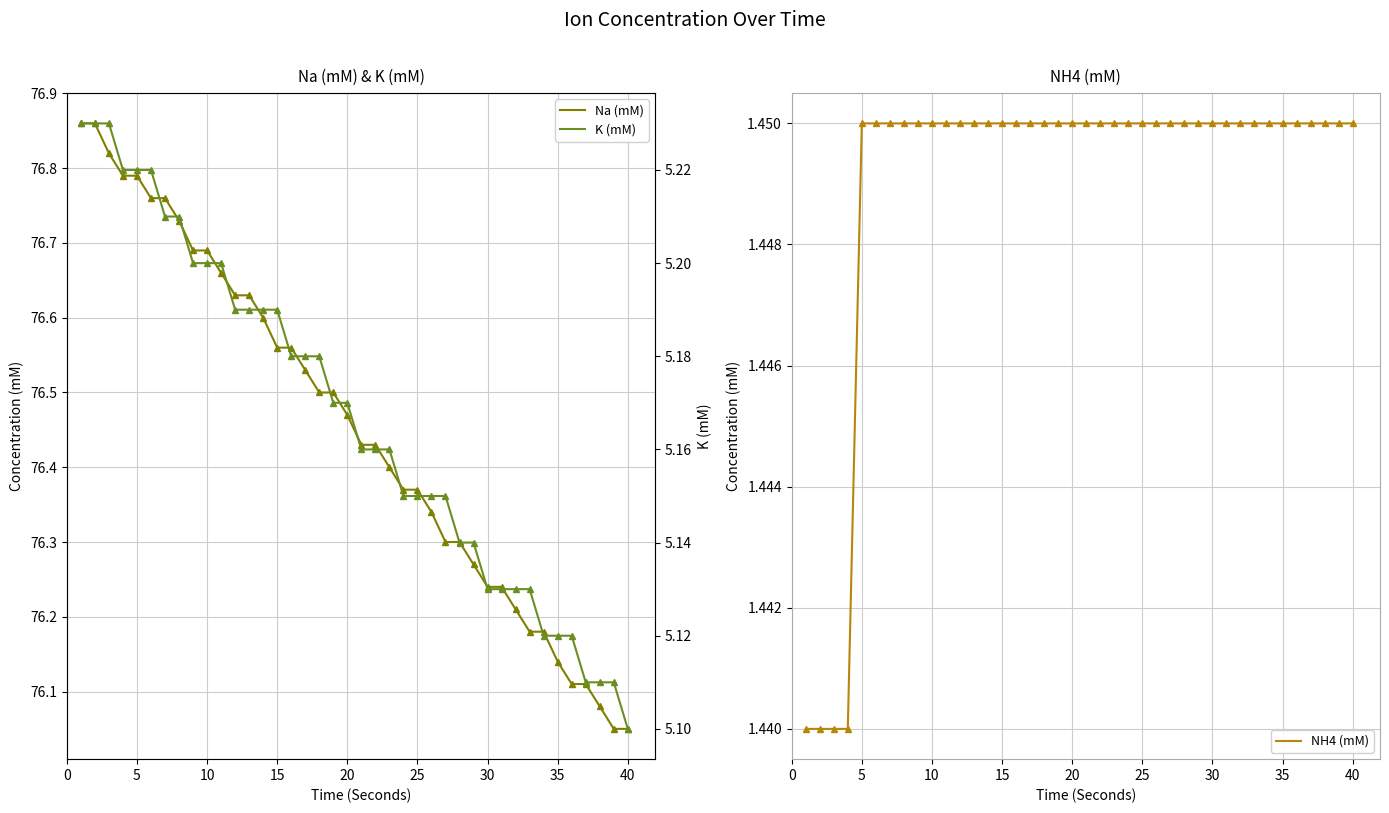

What is the value of the Na (mM) point at the 4th from the left?

76.8